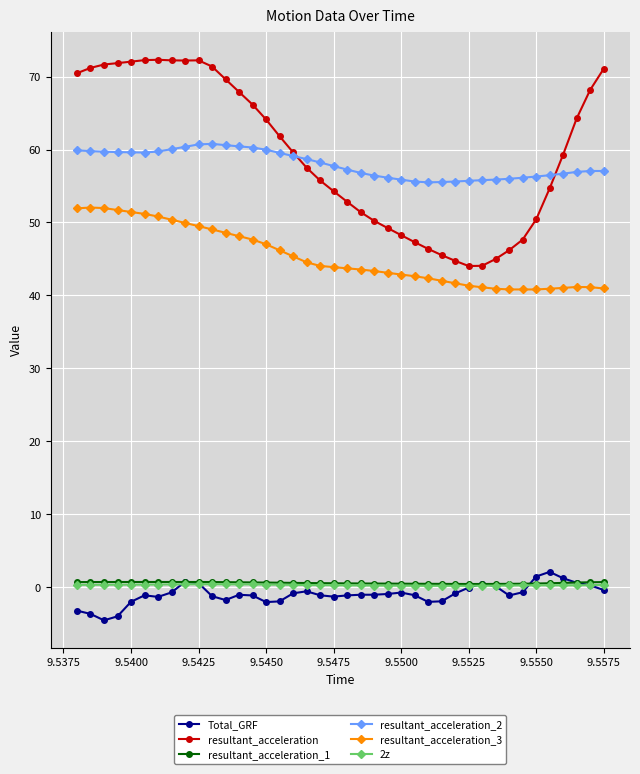

What is the greatest value displayed?

72.3